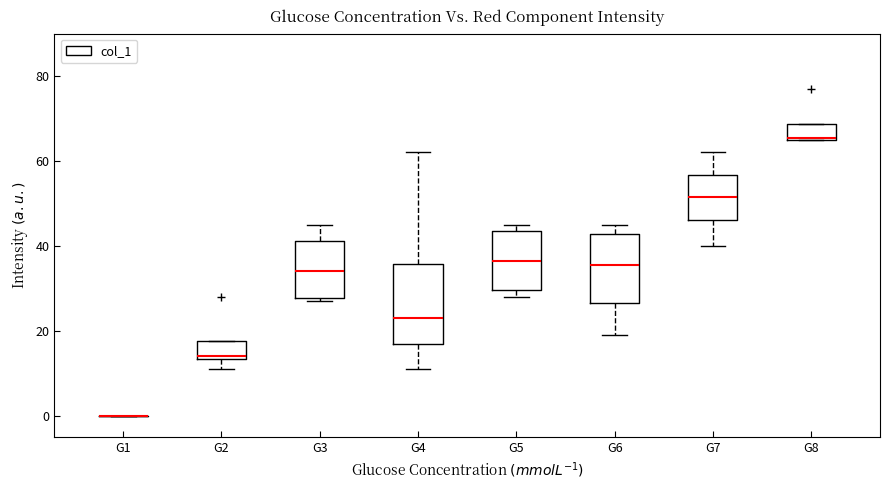

Reading left to right, transcribe this box plot: for each box, give where its median line is, the range the box spans, and where its two whiskers end, as read against the y-axis. The values are not printed on the chart, so give them approximately, as read against the axis.

G1: box collapsed to a line at 0, whiskers 0 to 0
G2: median 14 (just above the box's lower edge), box 14 to 18, whiskers 12 to 18
G3: median 34, box 28 to 42, whiskers 28 (just below the box's lower edge) to 46
G4: median 24, box 18 to 36, whiskers 12 to 62
G5: median 36, box 30 to 44, whiskers 28 to 46
G6: median 36, box 26 to 42, whiskers 20 to 46
G7: median 52, box 46 to 56, whiskers 40 to 62
G8: median 66, box 66 to 68, whiskers 66 to 68